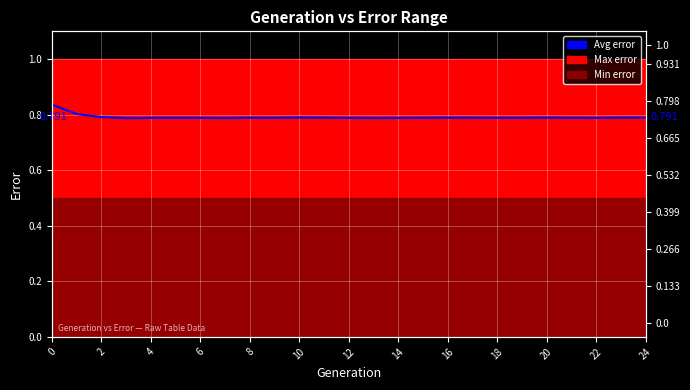

Which has a higher value, 4 or 18?

4